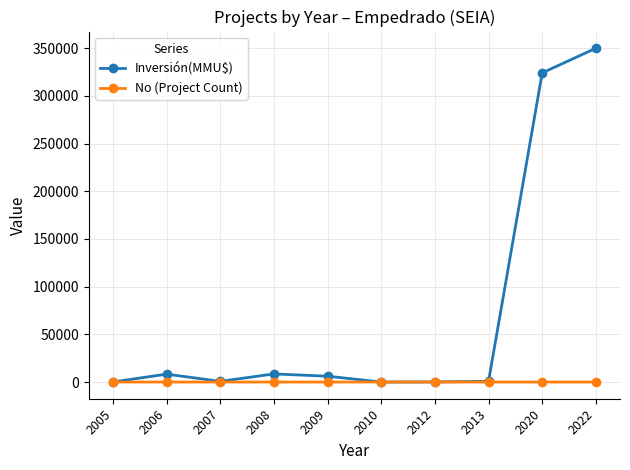

At which category does Inversión(MMU$) reach its first local valley?

2007